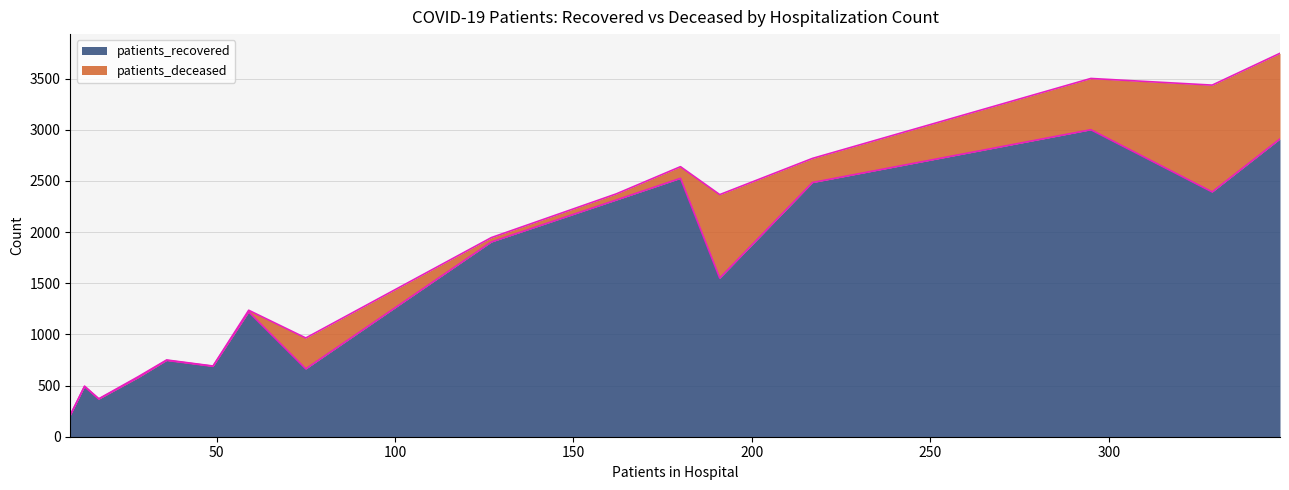

What is the minimum value for patients_recovered?

210